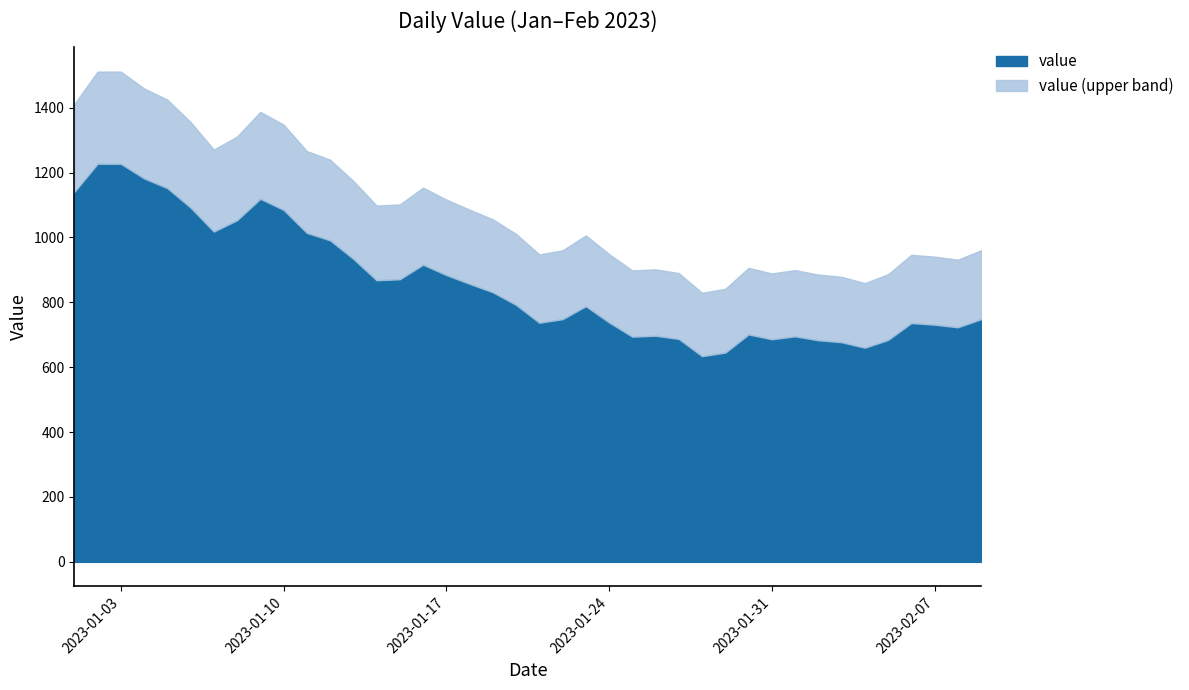

Reading right to left, transcribe all the data shown in this chart.

2023-02-09=748	2023-02-08=723	2023-02-07=731	2023-02-06=736	2023-02-05=684	2023-02-04=660	2023-02-03=677	2023-02-02=683	2023-02-01=695	2023-01-31=686	2023-01-30=701	2023-01-29=645	2023-01-28=634	2023-01-27=687	2023-01-26=697	2023-01-25=694	2023-01-24=738	2023-01-23=788	2023-01-22=748	2023-01-21=737	2023-01-20=792	2023-01-19=831	2023-01-18=857	2023-01-17=884	2023-01-16=916	2023-01-15=871	2023-01-14=868	2023-01-13=934	2023-01-12=991	2023-01-11=1014	2023-01-10=1085	2023-01-09=1119	2023-01-08=1053	2023-01-07=1018	2023-01-06=1092	2023-01-05=1152	2023-01-04=1182	2023-01-03=1227	2023-01-02=1227	2023-01-01=1140